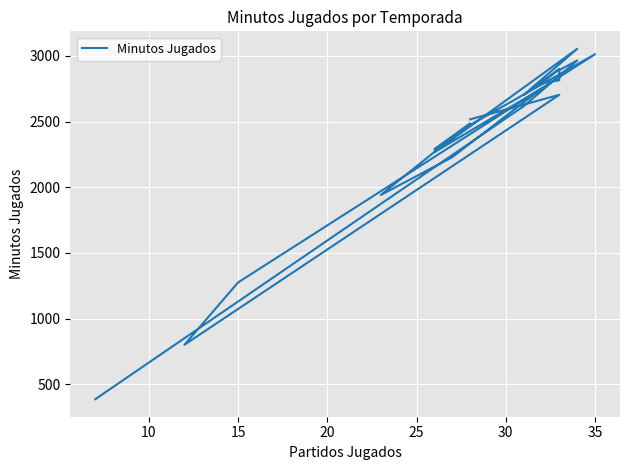

Count the number of categories in the chart.

21